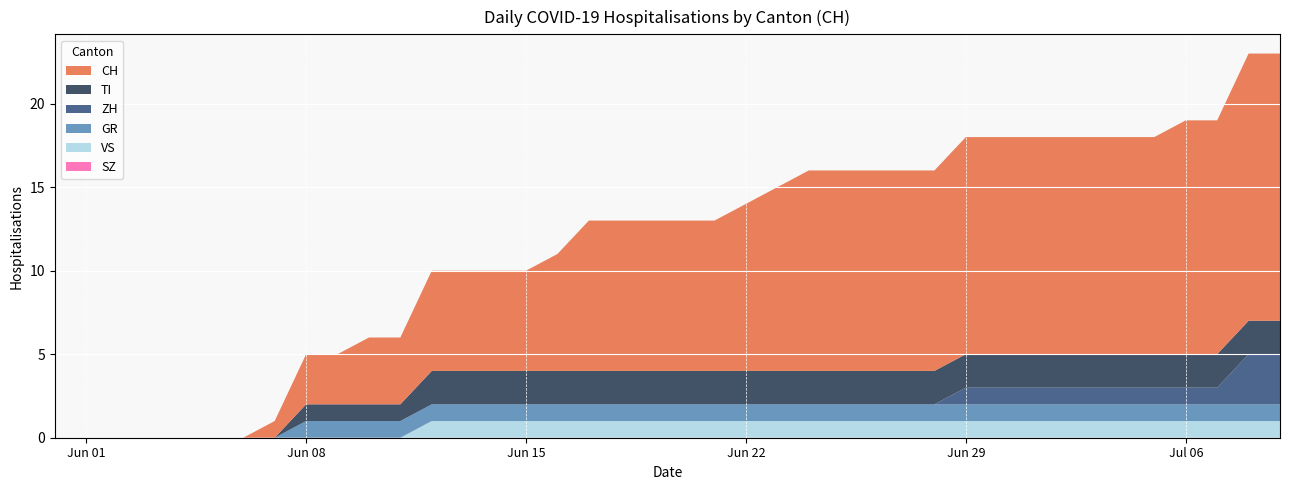

Reading left to right, extract all data points from this chart.

CH: 0	0	0	0	0	0	0	1	3	3	4	4	6	6	6	6	7	9	9	9	9	9	10	11	12	12	12	12	12	13	13	13	13	13	13	13	14	14	16	16
TI: 0	0	0	0	0	0	0	0	1	1	1	1	2	2	2	2	2	2	2	2	2	2	2	2	2	2	2	2	2	2	2	2	2	2	2	2	2	2	2	2
ZH: 0	0	0	0	0	0	0	0	0	0	0	0	0	0	0	0	0	0	0	0	0	0	0	0	0	0	0	0	0	1	1	1	1	1	1	1	1	1	3	3
GR: 0	0	0	0	0	0	0	0	1	1	1	1	1	1	1	1	1	1	1	1	1	1	1	1	1	1	1	1	1	1	1	1	1	1	1	1	1	1	1	1
SZ: 0	0	0	0	0	0	0	0	0	0	0	0	0	0	0	0	0	0	0	0	0	0	0	0	0	0	0	0	0	0	0	0	0	0	0	0	0	0	0	0
VS: 0	0	0	0	0	0	0	0	0	0	0	0	1	1	1	1	1	1	1	1	1	1	1	1	1	1	1	1	1	1	1	1	1	1	1	1	1	1	1	1